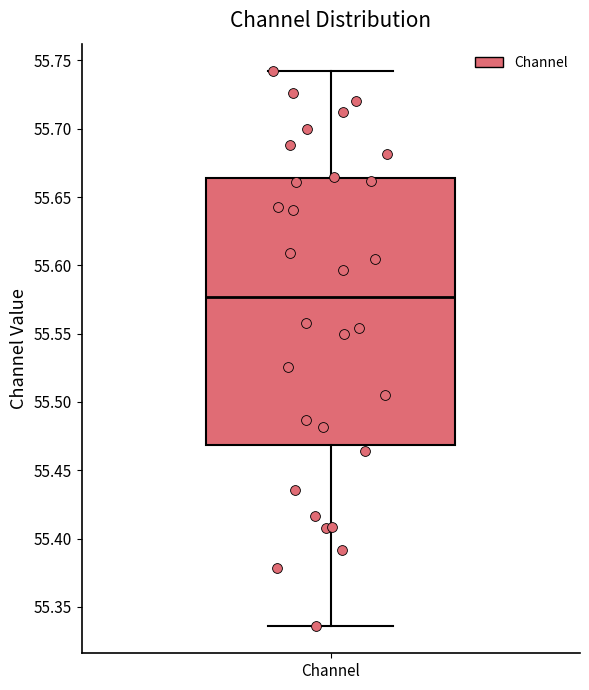

Where is the lower edge of the box for Channel on the y-axis? The values are not printed on the chart, so give them approximately, as read against the axis.

55.470